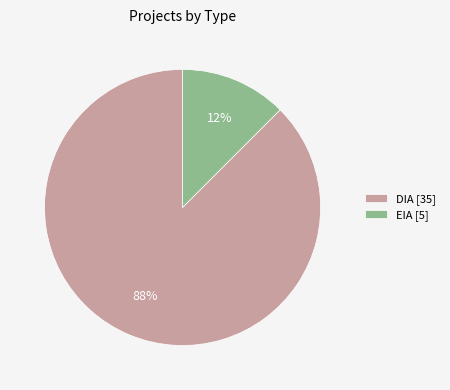

How many slices are in this pie chart?

2